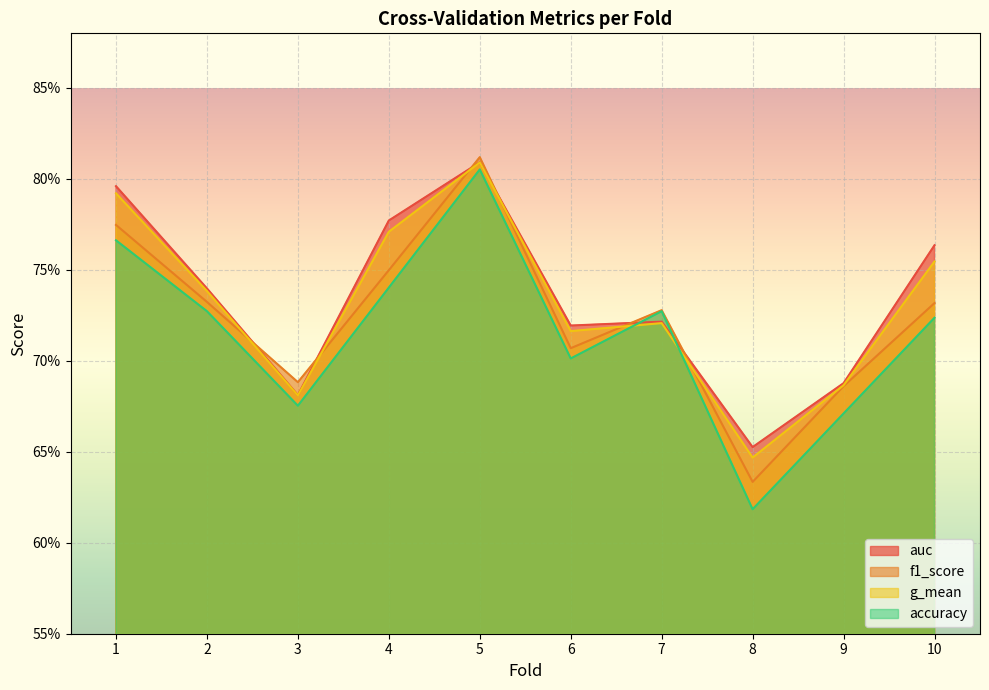

What is the value of the g_mean point at the 4th from the left?

0.8